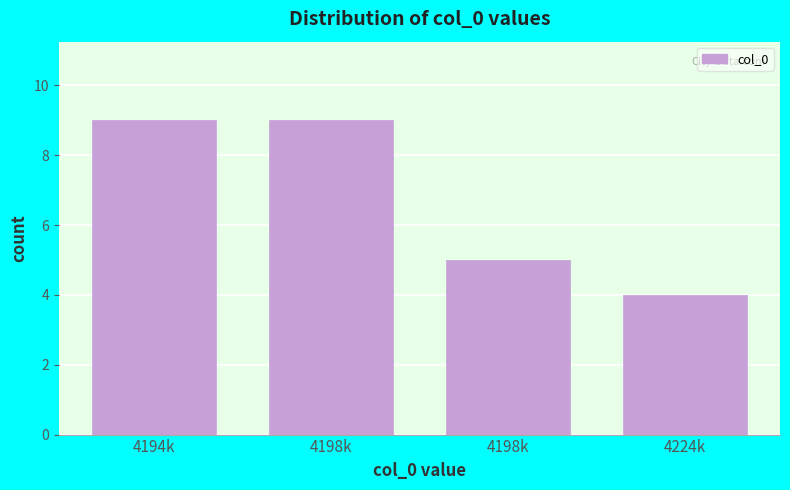

How many data points are less than 9?

2